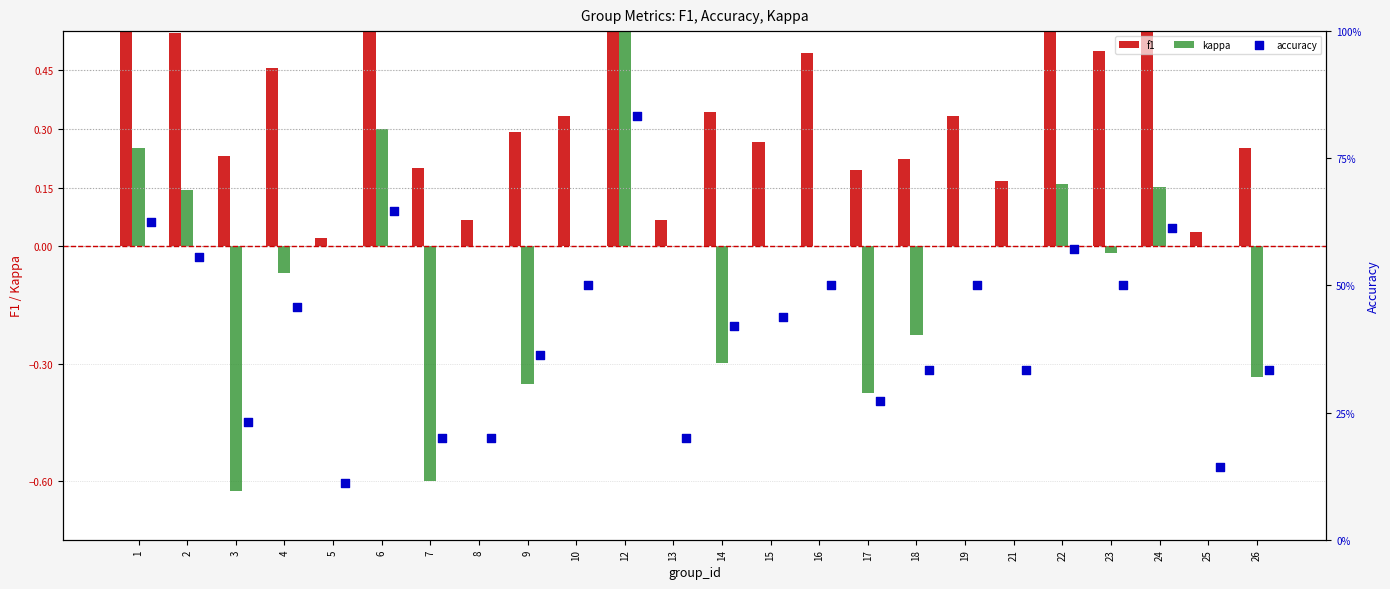

What is the total value across all series at 23?

1.0